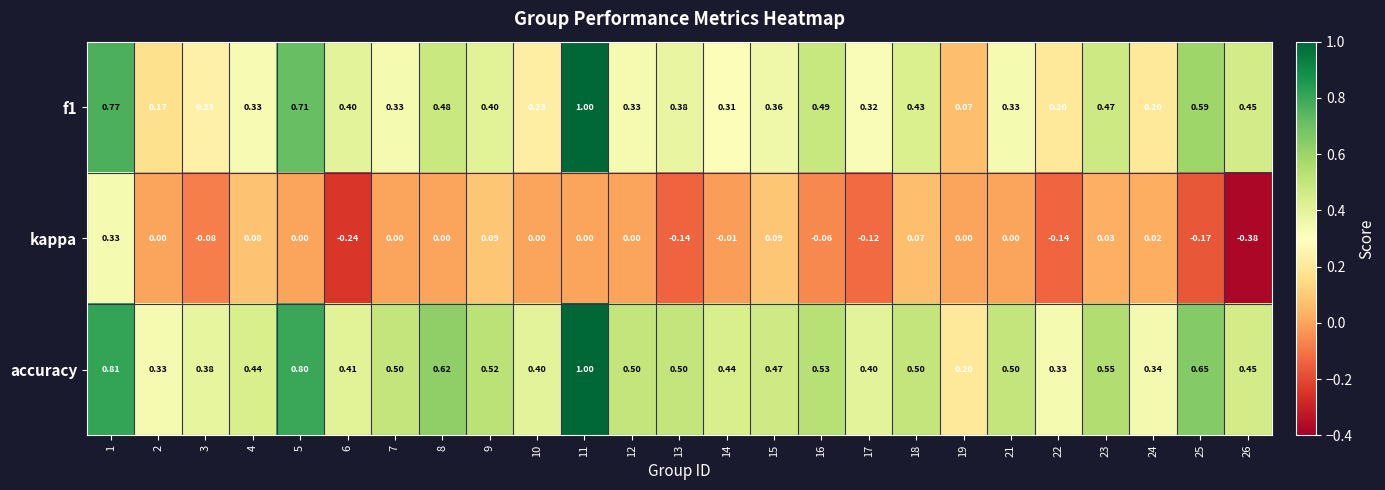

Which series has the largest total across all categories?

accuracy